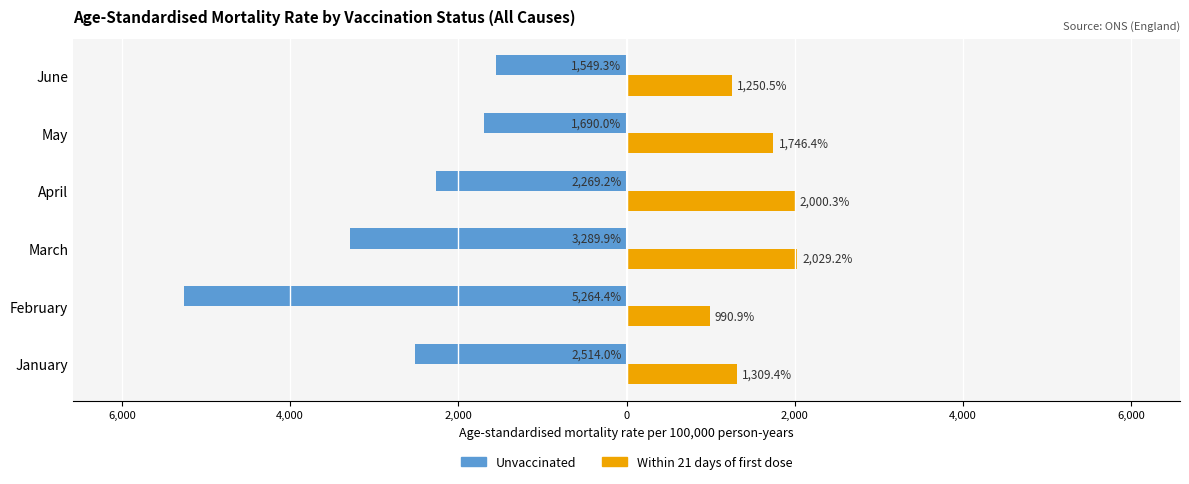

What is the sum of all Unvaccinated values?

-16576.8